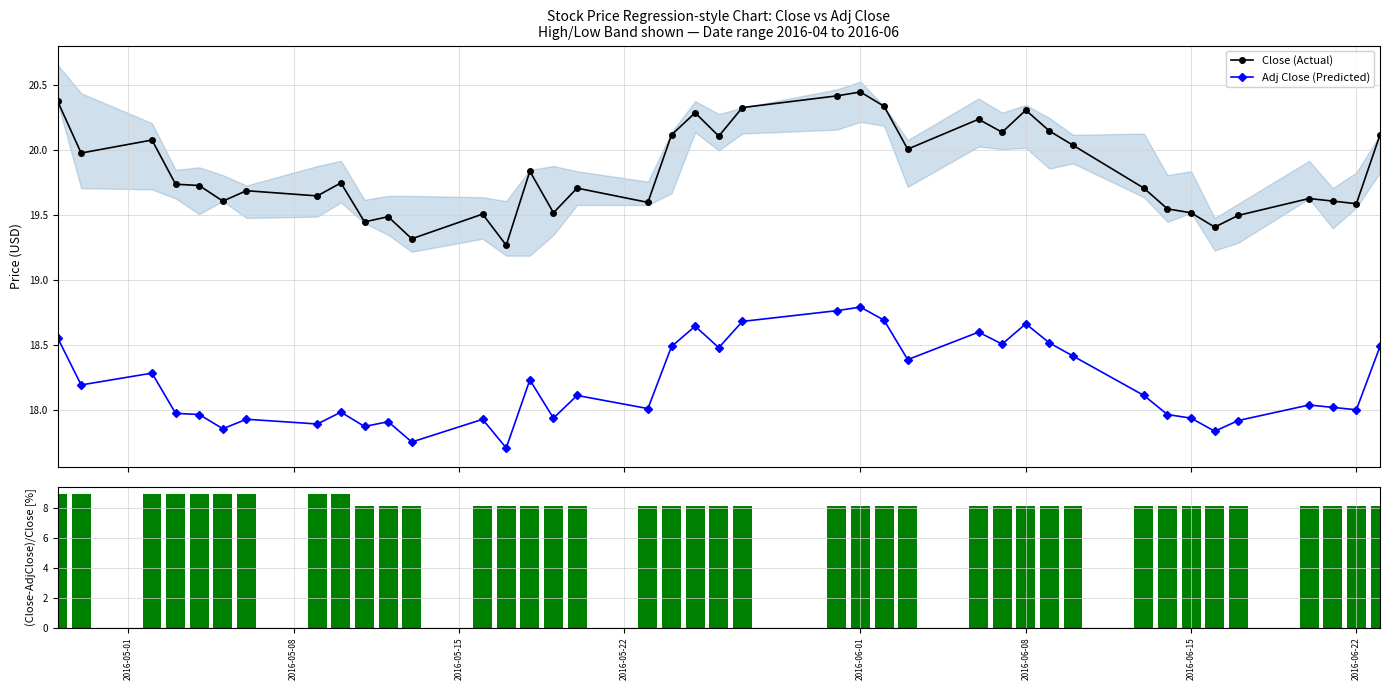

True or false: Close (Actual) and Adj Close (Predicted) cross at least once.

False